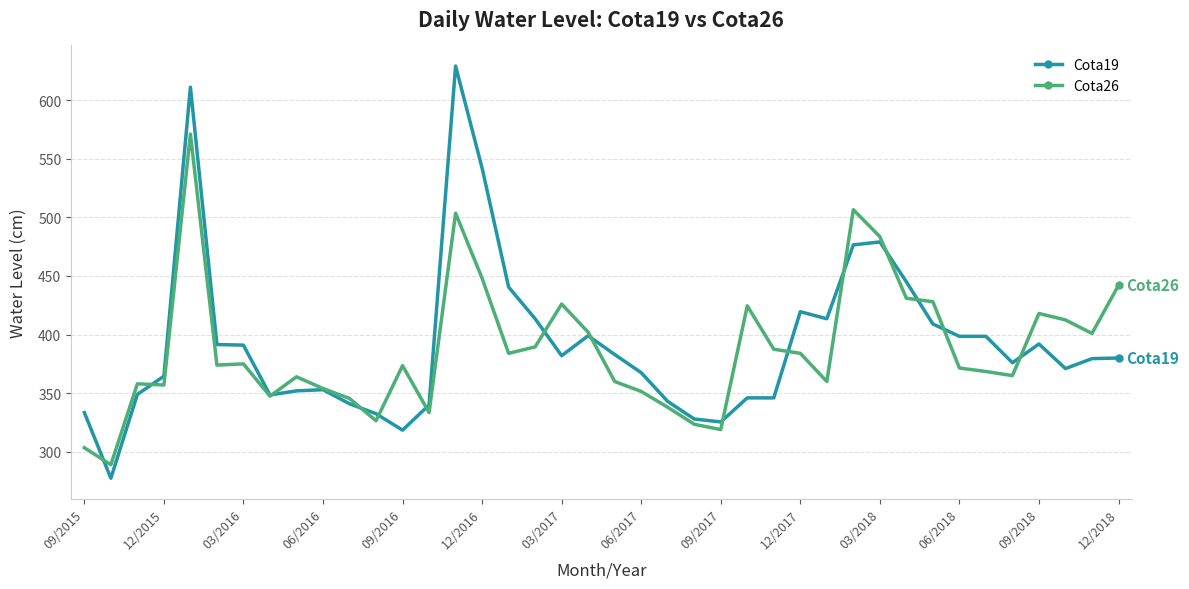

Which series has the widest spread of values?

Cota19